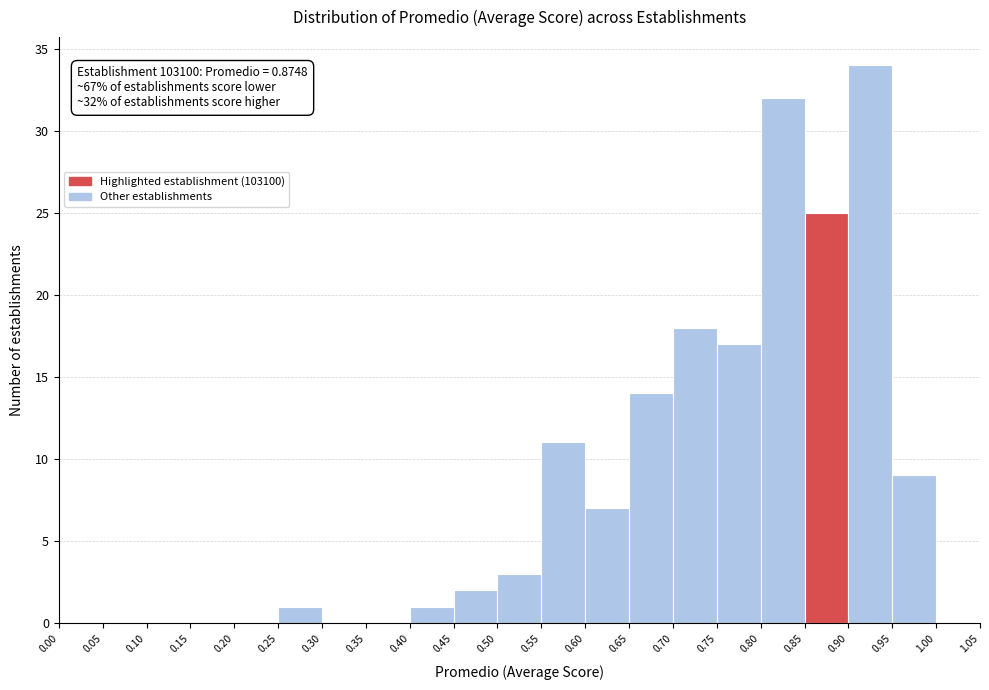

Which range on the x-axis has the tallest bar?

0.90 to 0.95